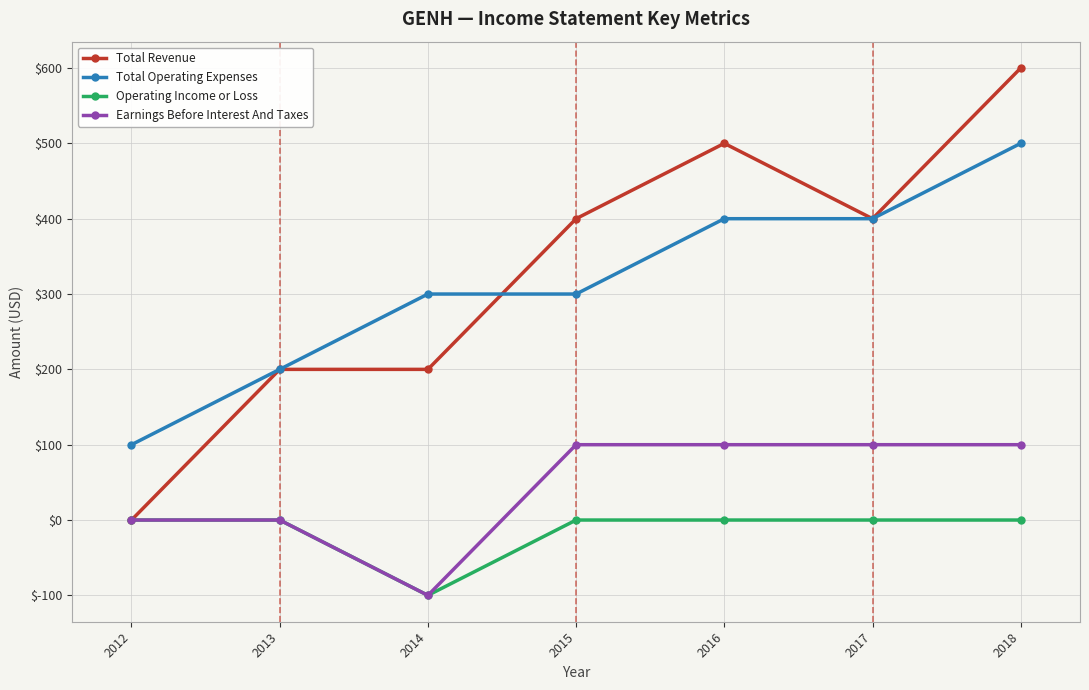

At which label does Total Operating Expenses reach its minimum?

2012